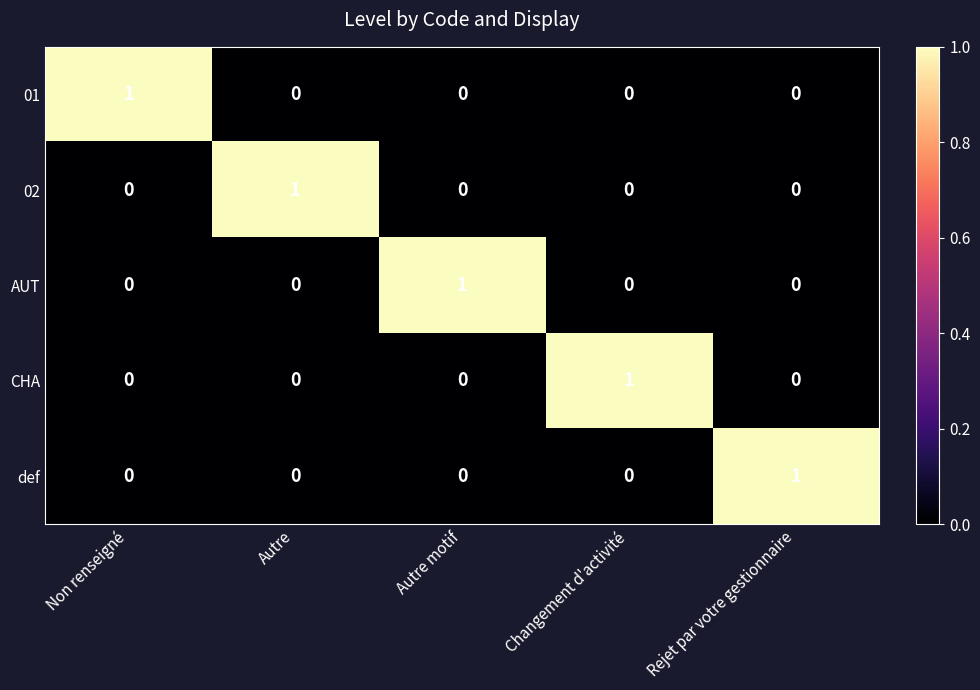

The value of def at Non renseigné is 0. True or false?

True